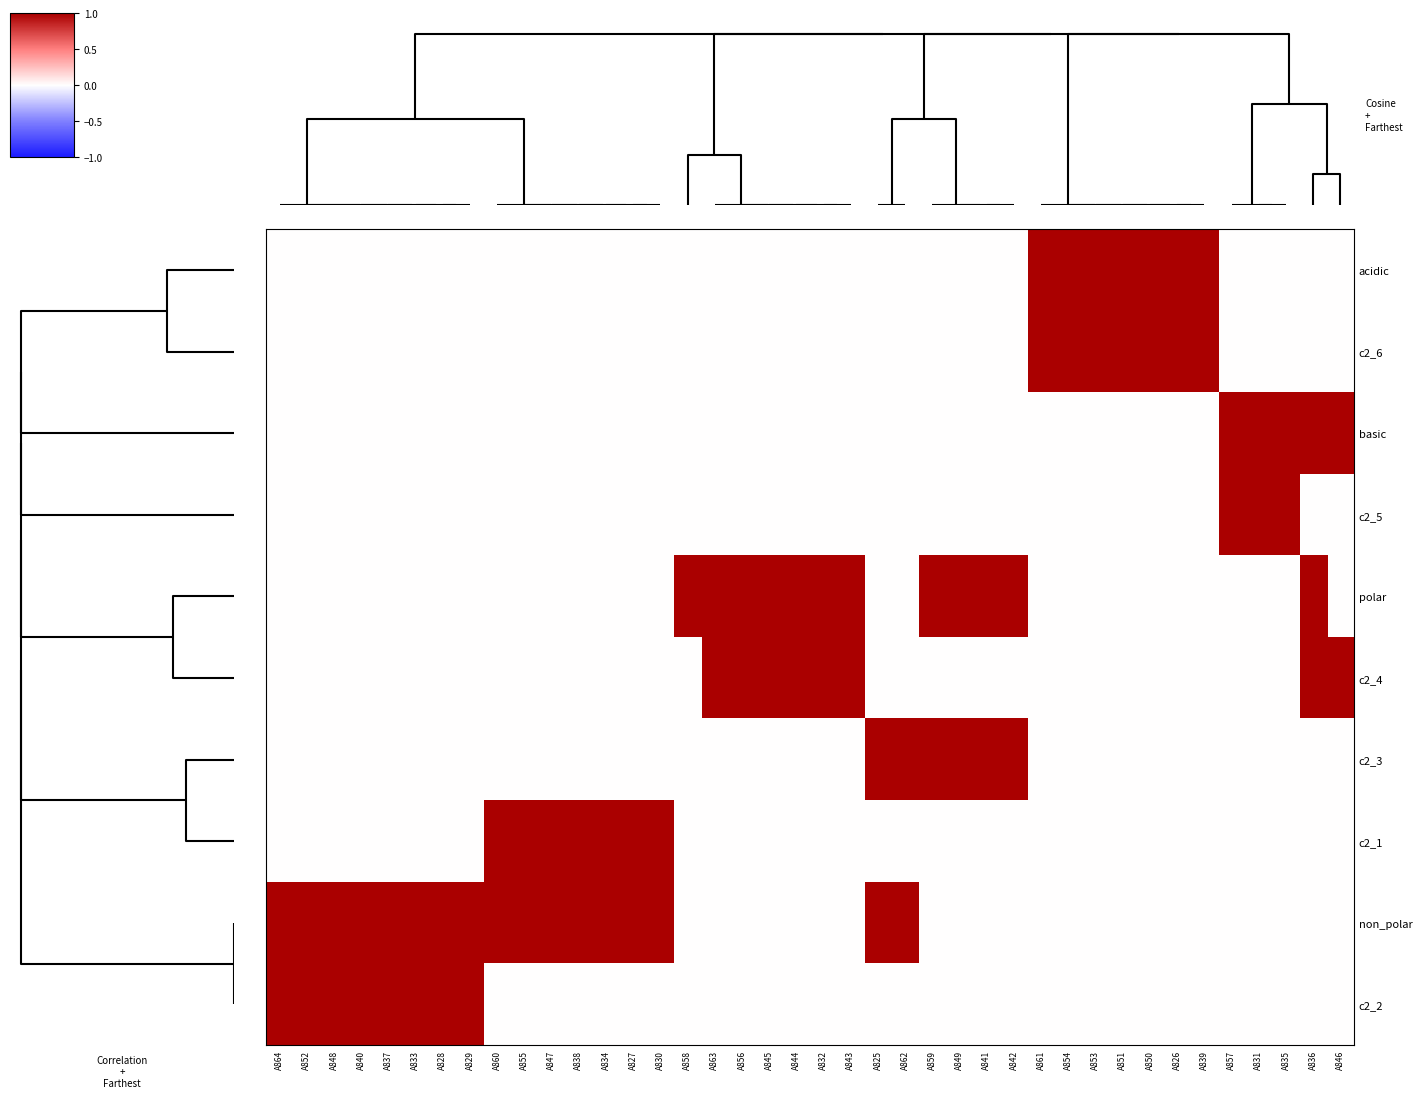

Reading left to right, extract all data points from this chart.

acidic: A864=0	A852=0	A848=0	A840=0	A837=0	A833=0	A828=0	A829=0	A860=0	A855=0	A847=0	A838=0	A834=0	A827=0	A830=0	A858=0	A863=0	A856=0	A845=0	A844=0	A832=0	A843=0	A825=0	A862=0	A859=0	A849=0	A841=0	A842=0	A861=1	A854=1	A853=1	A851=1	A850=1	A826=1	A839=1	A857=0	A831=0	A835=0	A836=0	A846=0
c2_6: A864=0	A852=0	A848=0	A840=0	A837=0	A833=0	A828=0	A829=0	A860=0	A855=0	A847=0	A838=0	A834=0	A827=0	A830=0	A858=0	A863=0	A856=0	A845=0	A844=0	A832=0	A843=0	A825=0	A862=0	A859=0	A849=0	A841=0	A842=0	A861=1	A854=1	A853=1	A851=1	A850=1	A826=1	A839=1	A857=0	A831=0	A835=0	A836=0	A846=0
basic: A864=0	A852=0	A848=0	A840=0	A837=0	A833=0	A828=0	A829=0	A860=0	A855=0	A847=0	A838=0	A834=0	A827=0	A830=0	A858=0	A863=0	A856=0	A845=0	A844=0	A832=0	A843=0	A825=0	A862=0	A859=0	A849=0	A841=0	A842=0	A861=0	A854=0	A853=0	A851=0	A850=0	A826=0	A839=0	A857=1	A831=1	A835=1	A836=1	A846=1
c2_5: A864=0	A852=0	A848=0	A840=0	A837=0	A833=0	A828=0	A829=0	A860=0	A855=0	A847=0	A838=0	A834=0	A827=0	A830=0	A858=0	A863=0	A856=0	A845=0	A844=0	A832=0	A843=0	A825=0	A862=0	A859=0	A849=0	A841=0	A842=0	A861=0	A854=0	A853=0	A851=0	A850=0	A826=0	A839=0	A857=1	A831=1	A835=1	A836=0	A846=0
polar: A864=0	A852=0	A848=0	A840=0	A837=0	A833=0	A828=0	A829=0	A860=0	A855=0	A847=0	A838=0	A834=0	A827=0	A830=0	A858=1	A863=1	A856=1	A845=1	A844=1	A832=1	A843=1	A825=0	A862=0	A859=1	A849=1	A841=1	A842=1	A861=0	A854=0	A853=0	A851=0	A850=0	A826=0	A839=0	A857=0	A831=0	A835=0	A836=1	A846=0
c2_4: A864=0	A852=0	A848=0	A840=0	A837=0	A833=0	A828=0	A829=0	A860=0	A855=0	A847=0	A838=0	A834=0	A827=0	A830=0	A858=0	A863=1	A856=1	A845=1	A844=1	A832=1	A843=1	A825=0	A862=0	A859=0	A849=0	A841=0	A842=0	A861=0	A854=0	A853=0	A851=0	A850=0	A826=0	A839=0	A857=0	A831=0	A835=0	A836=1	A846=1
c2_3: A864=0	A852=0	A848=0	A840=0	A837=0	A833=0	A828=0	A829=0	A860=0	A855=0	A847=0	A838=0	A834=0	A827=0	A830=0	A858=0	A863=0	A856=0	A845=0	A844=0	A832=0	A843=0	A825=1	A862=1	A859=1	A849=1	A841=1	A842=1	A861=0	A854=0	A853=0	A851=0	A850=0	A826=0	A839=0	A857=0	A831=0	A835=0	A836=0	A846=0
c2_1: A864=0	A852=0	A848=0	A840=0	A837=0	A833=0	A828=0	A829=0	A860=1	A855=1	A847=1	A838=1	A834=1	A827=1	A830=1	A858=0	A863=0	A856=0	A845=0	A844=0	A832=0	A843=0	A825=0	A862=0	A859=0	A849=0	A841=0	A842=0	A861=0	A854=0	A853=0	A851=0	A850=0	A826=0	A839=0	A857=0	A831=0	A835=0	A836=0	A846=0
non_polar: A864=1	A852=1	A848=1	A840=1	A837=1	A833=1	A828=1	A829=1	A860=1	A855=1	A847=1	A838=1	A834=1	A827=1	A830=1	A858=0	A863=0	A856=0	A845=0	A844=0	A832=0	A843=0	A825=1	A862=1	A859=0	A849=0	A841=0	A842=0	A861=0	A854=0	A853=0	A851=0	A850=0	A826=0	A839=0	A857=0	A831=0	A835=0	A836=0	A846=0
c2_2: A864=1	A852=1	A848=1	A840=1	A837=1	A833=1	A828=1	A829=1	A860=0	A855=0	A847=0	A838=0	A834=0	A827=0	A830=0	A858=0	A863=0	A856=0	A845=0	A844=0	A832=0	A843=0	A825=0	A862=0	A859=0	A849=0	A841=0	A842=0	A861=0	A854=0	A853=0	A851=0	A850=0	A826=0	A839=0	A857=0	A831=0	A835=0	A836=0	A846=0